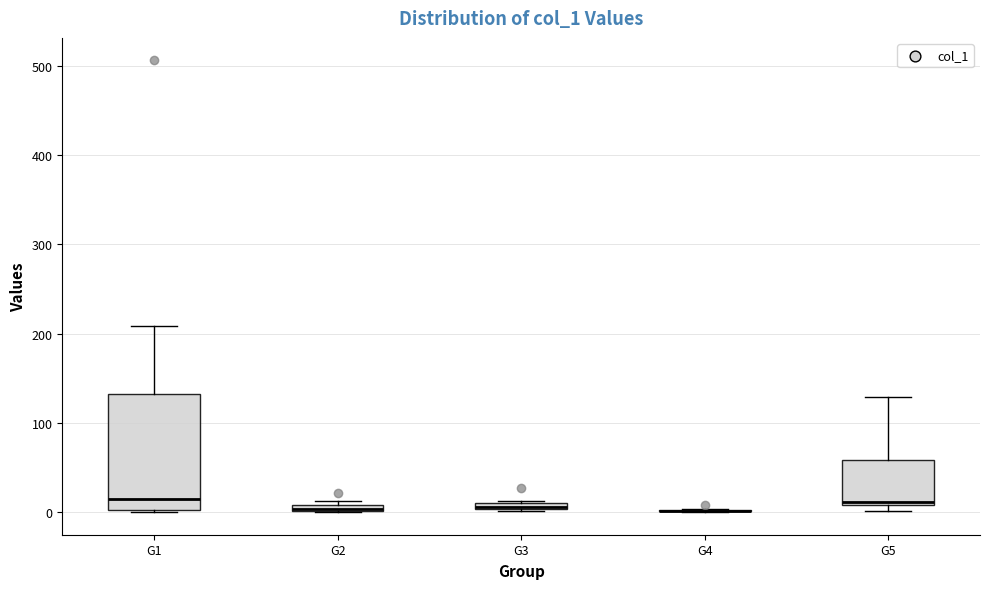

Comparing the boxes themselves (not the whiskers), which one is the tallest?

G1